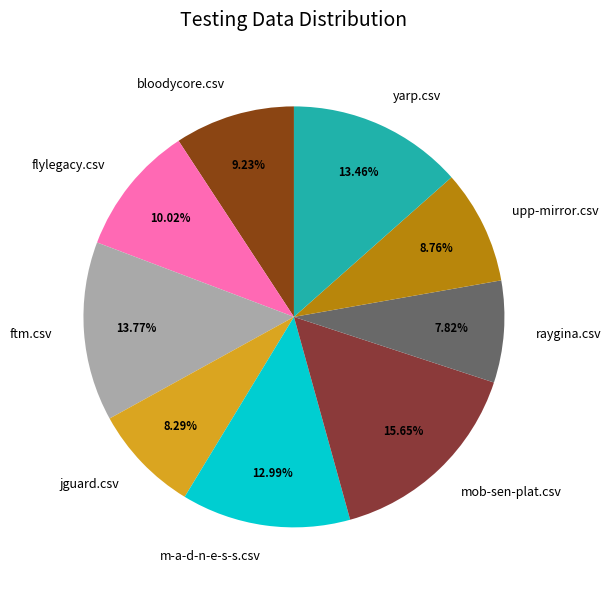

To the nearest percent, what is the combined percentage of bloodycore.csv and upp-mirror.csv?

18%